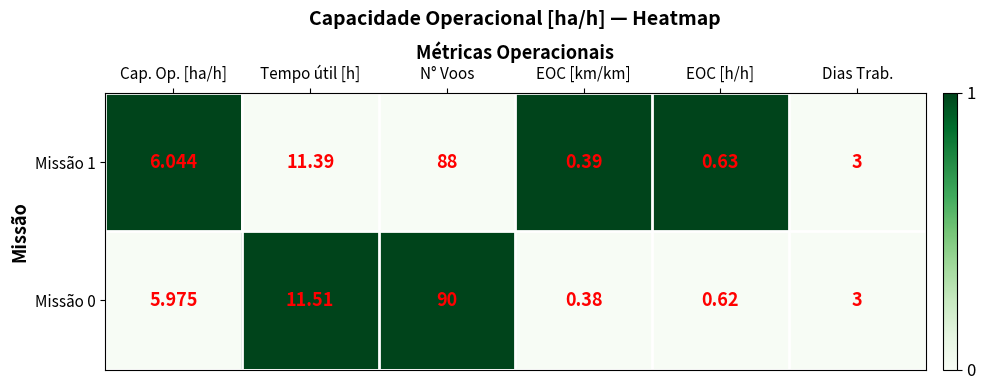

Where does the Missão 0 series first go above 5?

Cap. Op. [ha/h]